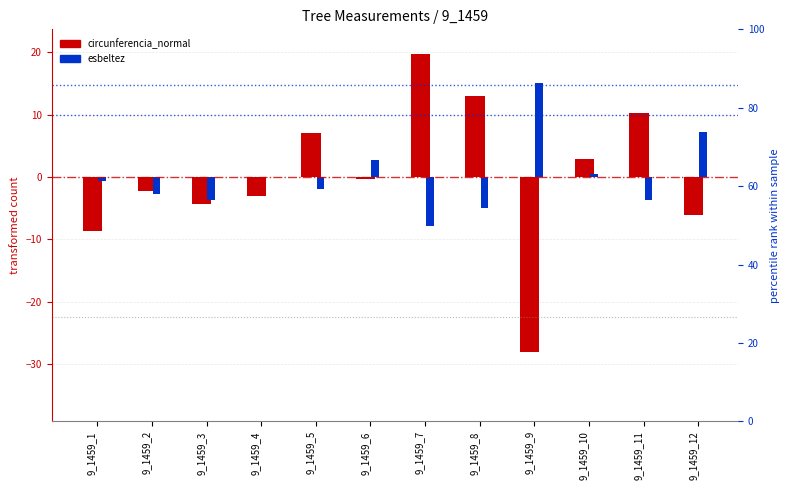

The esbeltez (scaled) series shows 10.3 at 9_1459_12. True or false?

False